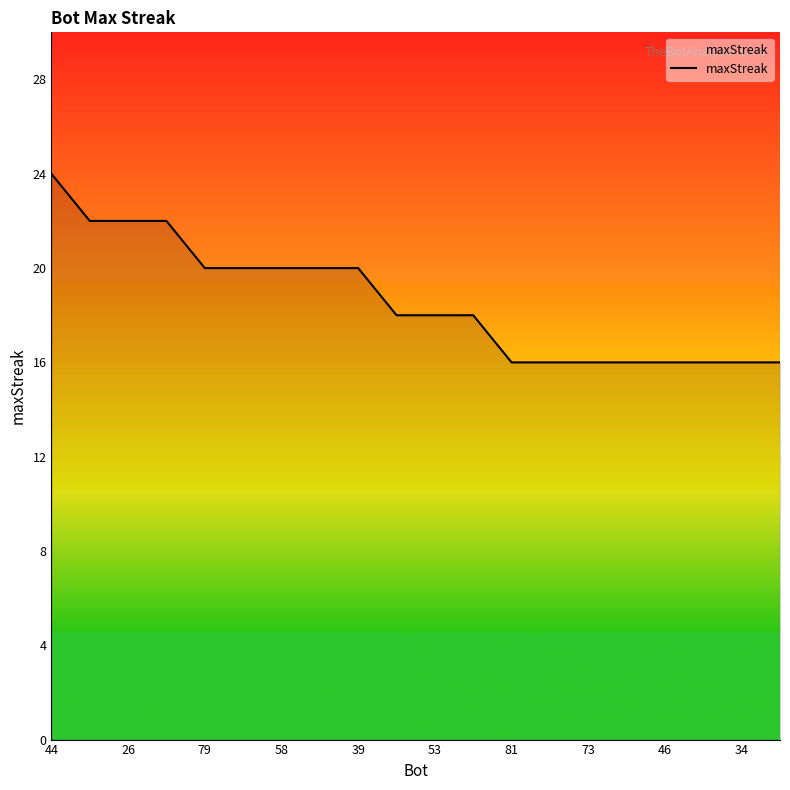

What is the sum of all values?

372